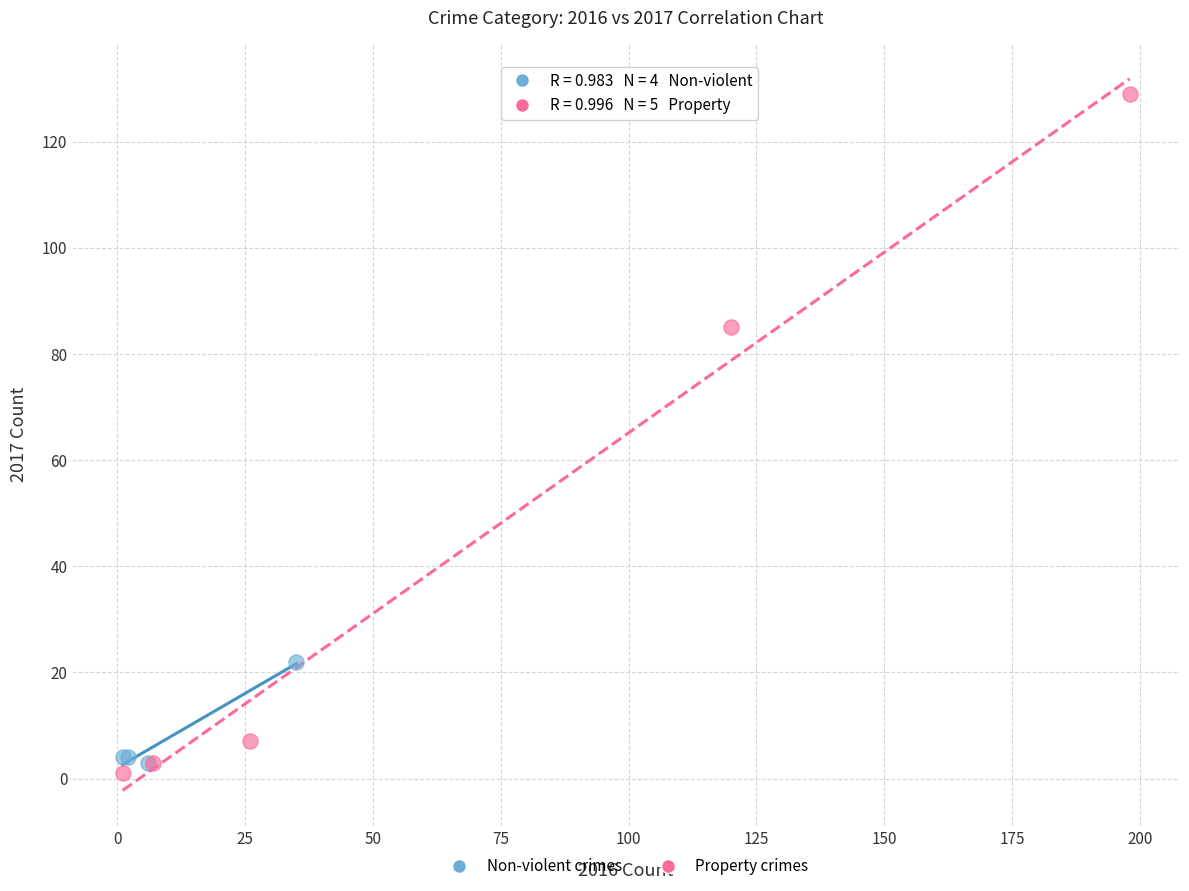

Which series has the widest spread of Y values?

Property crimes